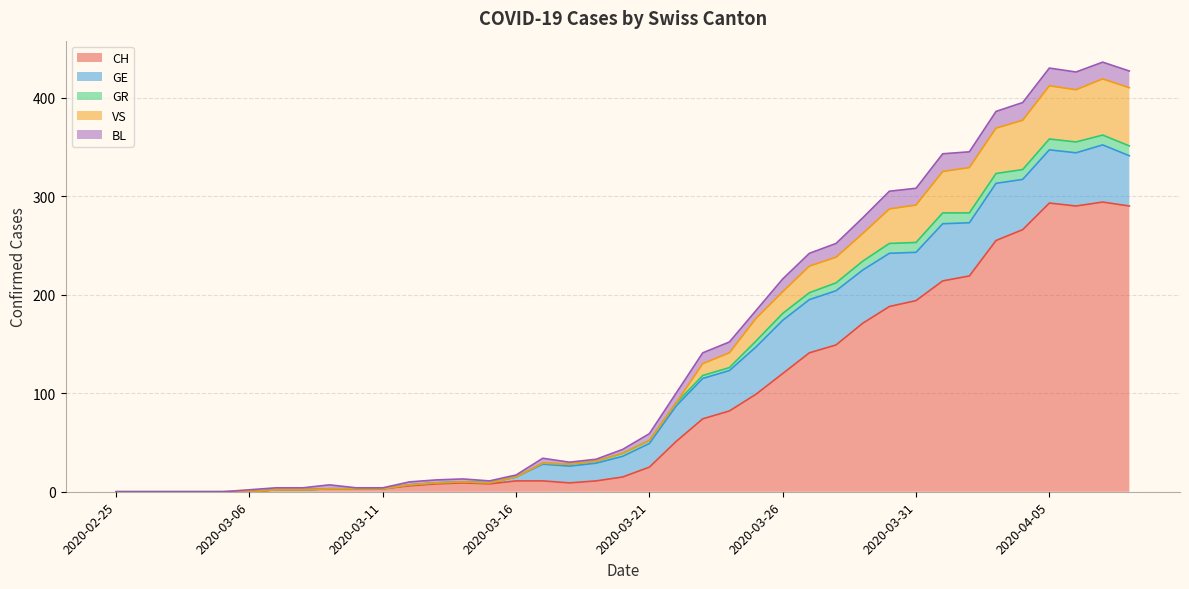

Between 2020-02-28 and 2020-03-20, which is larger?

2020-03-20